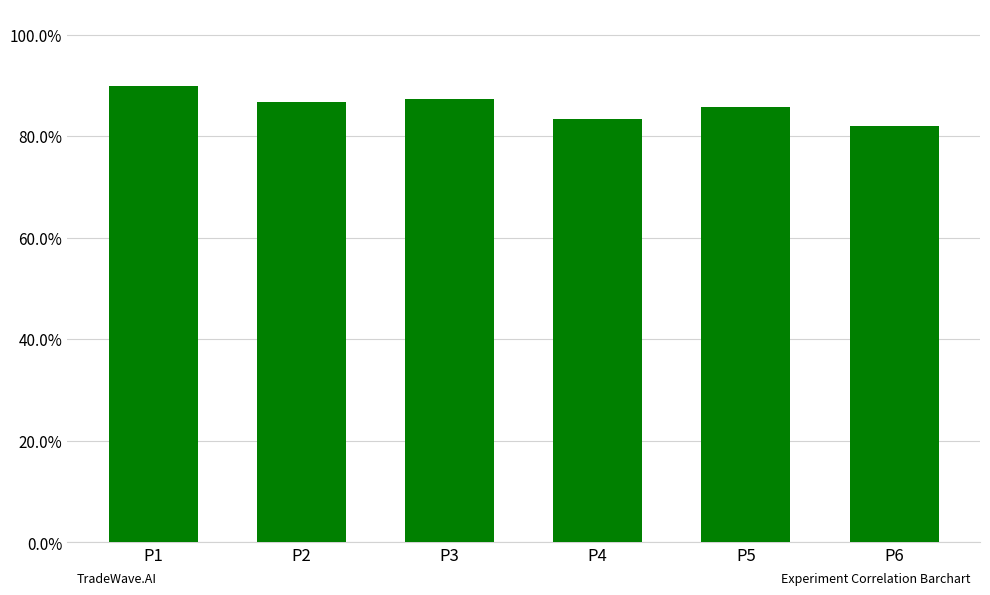

What is the value of the 6th bar from the left?

0.8